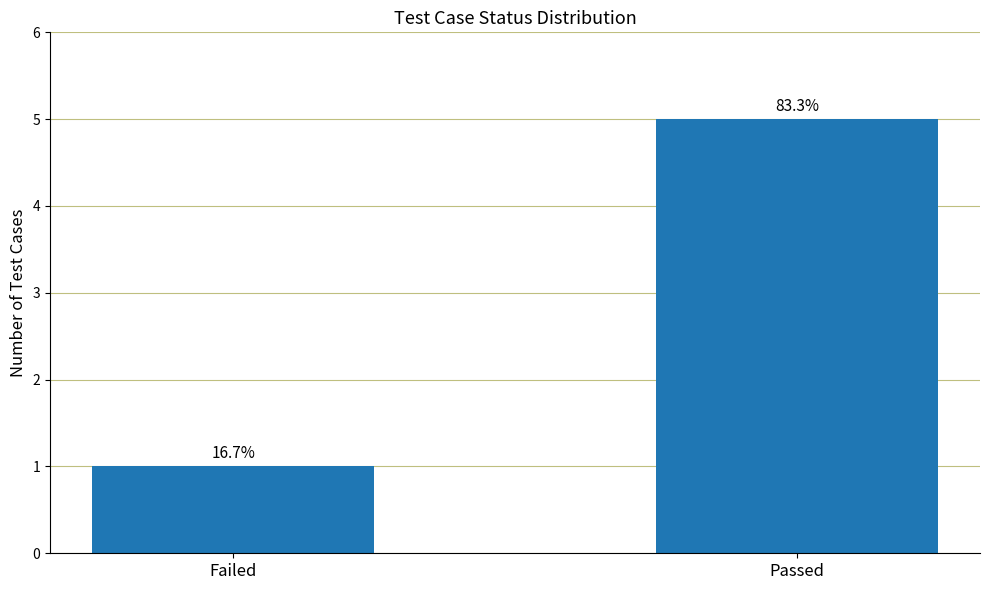

What is the sum of the values at Passed and Failed?

6